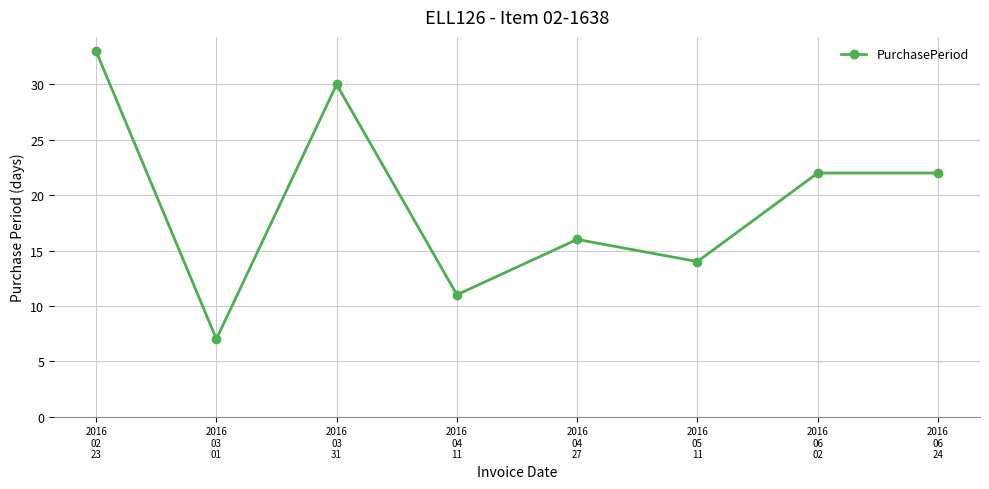

What is the difference between the values at 2016
04
11 and 2016
02
23?

22